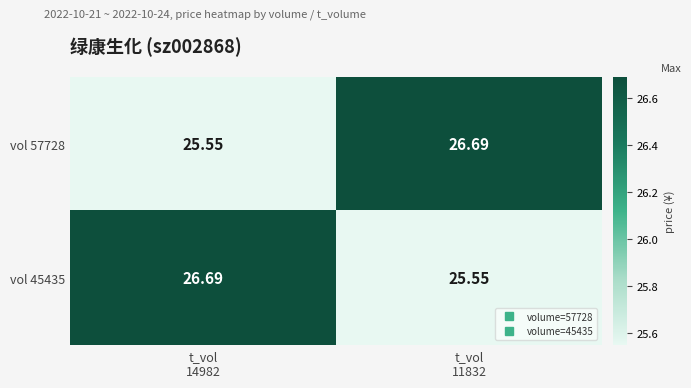

Count the number of categories in the chart.

2